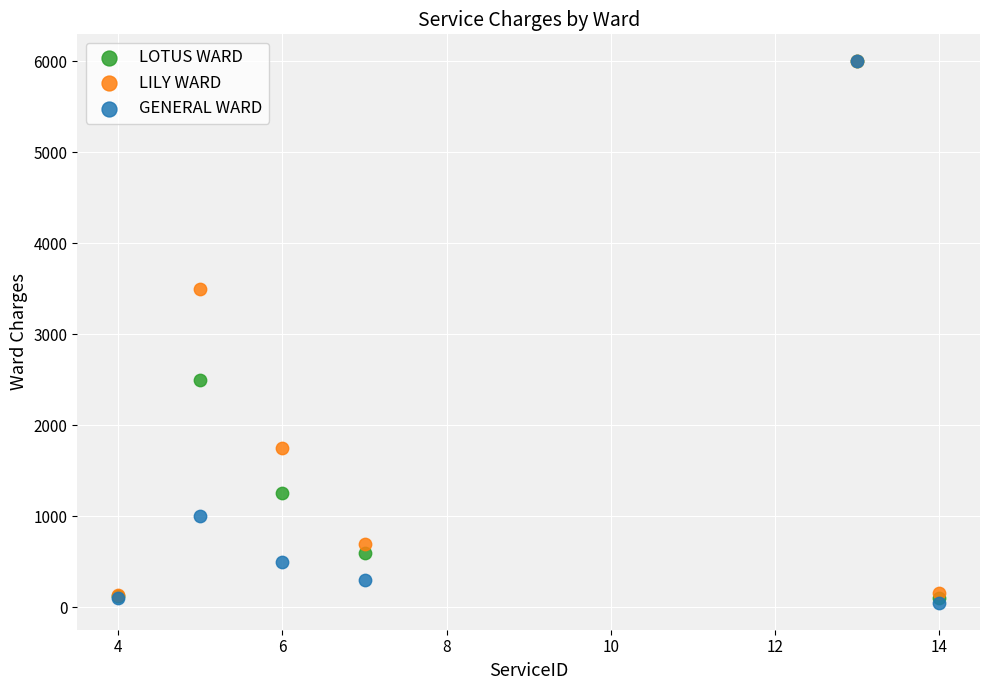

In the LOTUS WARD series, what Y value is closest to 3050?

2500